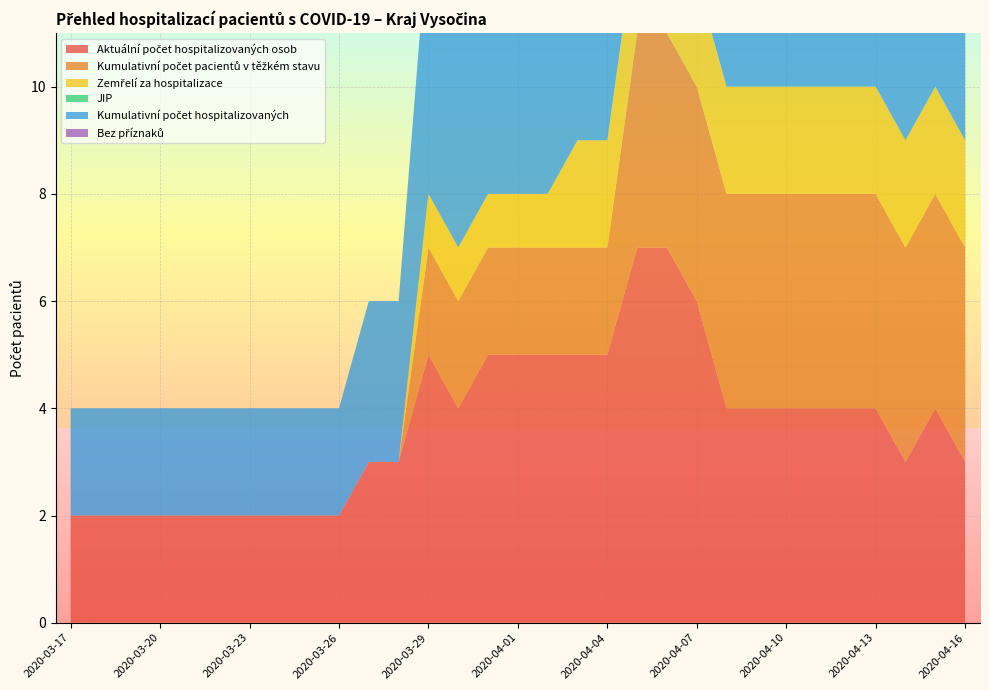

Reading right to left, transcribe all the data shown in this chart.

Aktuální počet hospitalizovaných osob: 3	4	3	4	4	4	4	4	4	6	7	7	5	5	5	5	5	4	5	3	3	2	2	2	2	2	2	2	2	2	2
Kumulativní počet pacientů v těžkém stavu: 4	4	4	4	4	4	4	4	4	4	4	4	2	2	2	2	2	2	2	0	0	0	0	0	0	0	0	0	0	0	0
Zemřelí za hospitalizace: 2	2	2	2	2	2	2	2	2	2	2	2	2	2	1	1	1	1	1	0	0	0	0	0	0	0	0	0	0	0	0
JIP: 0	0	0	0	0	0	0	0	0	0	0	0	0	0	0	0	0	0	0	0	0	0	0	0	0	0	0	0	0	0	0
Kumulativní počet hospitalizovaných: 9	9	9	9	9	9	9	9	9	9	9	8	6	6	6	6	6	5	5	3	3	2	2	2	2	2	2	2	2	2	2
Bez příznaků: 0	1	0	0	0	0	0	0	0	0	1	1	1	0	1	0	0	0	0	0	0	0	0	0	0	0	0	0	0	0	0